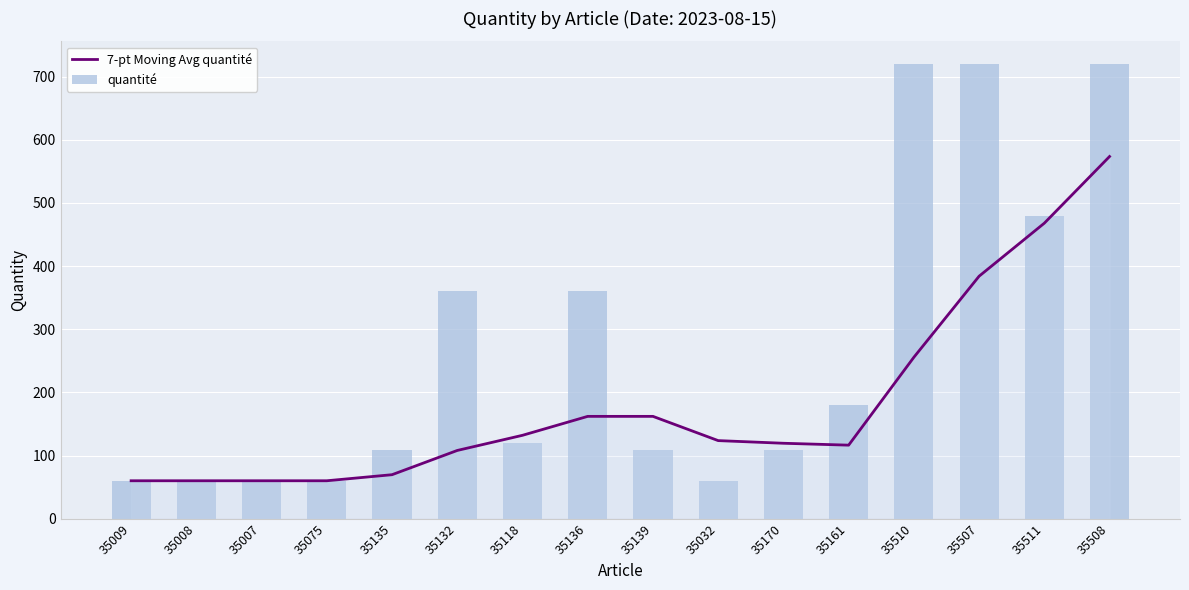

What is the label of the 5th bar from the right?

35161